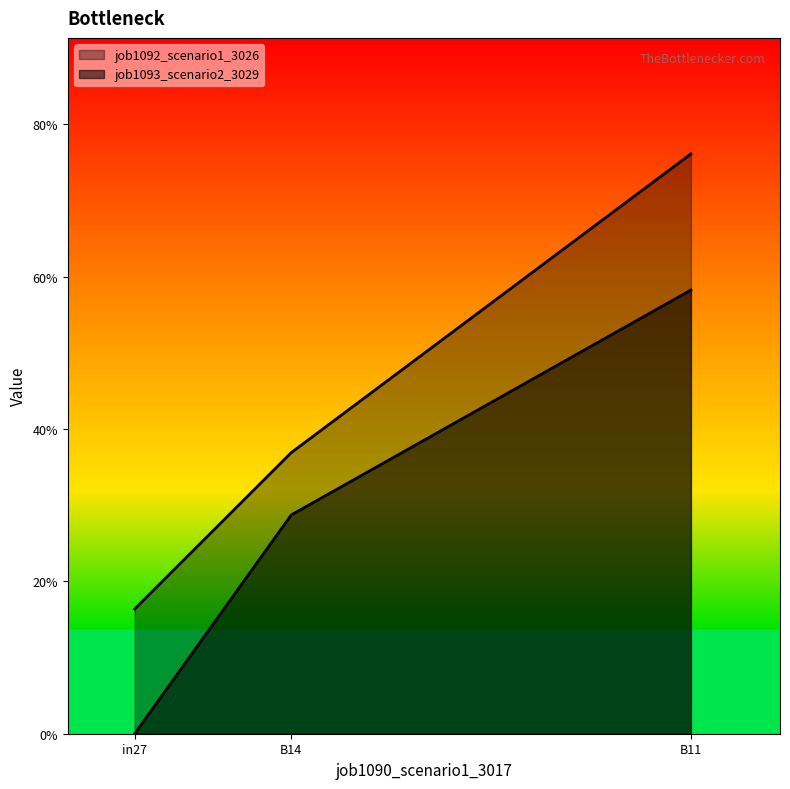

What is the difference between the job1092_scenario1_3026 values at in27 and B11?

0.6